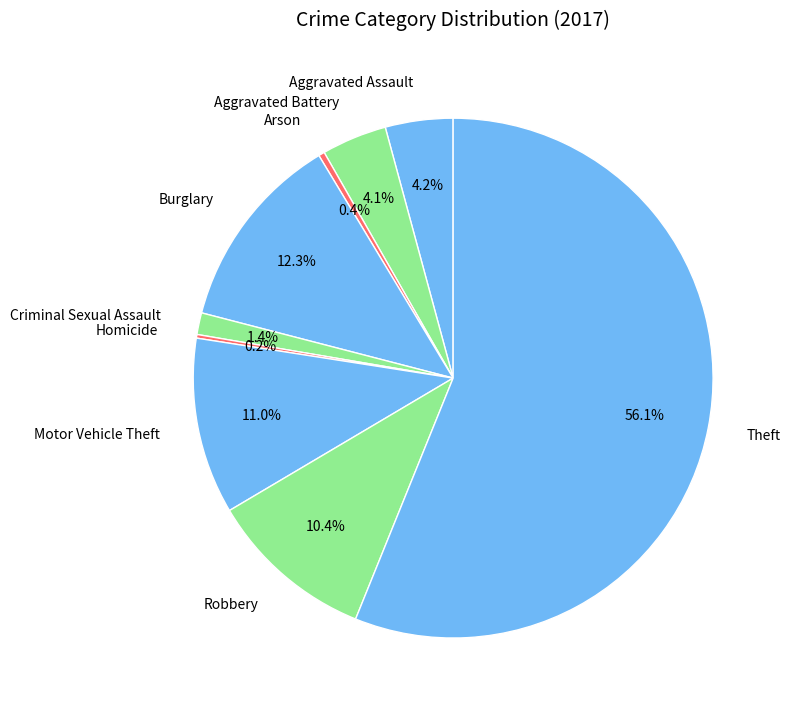

What portion of the pie excludes Criminal Sexual Assault?

98.6%